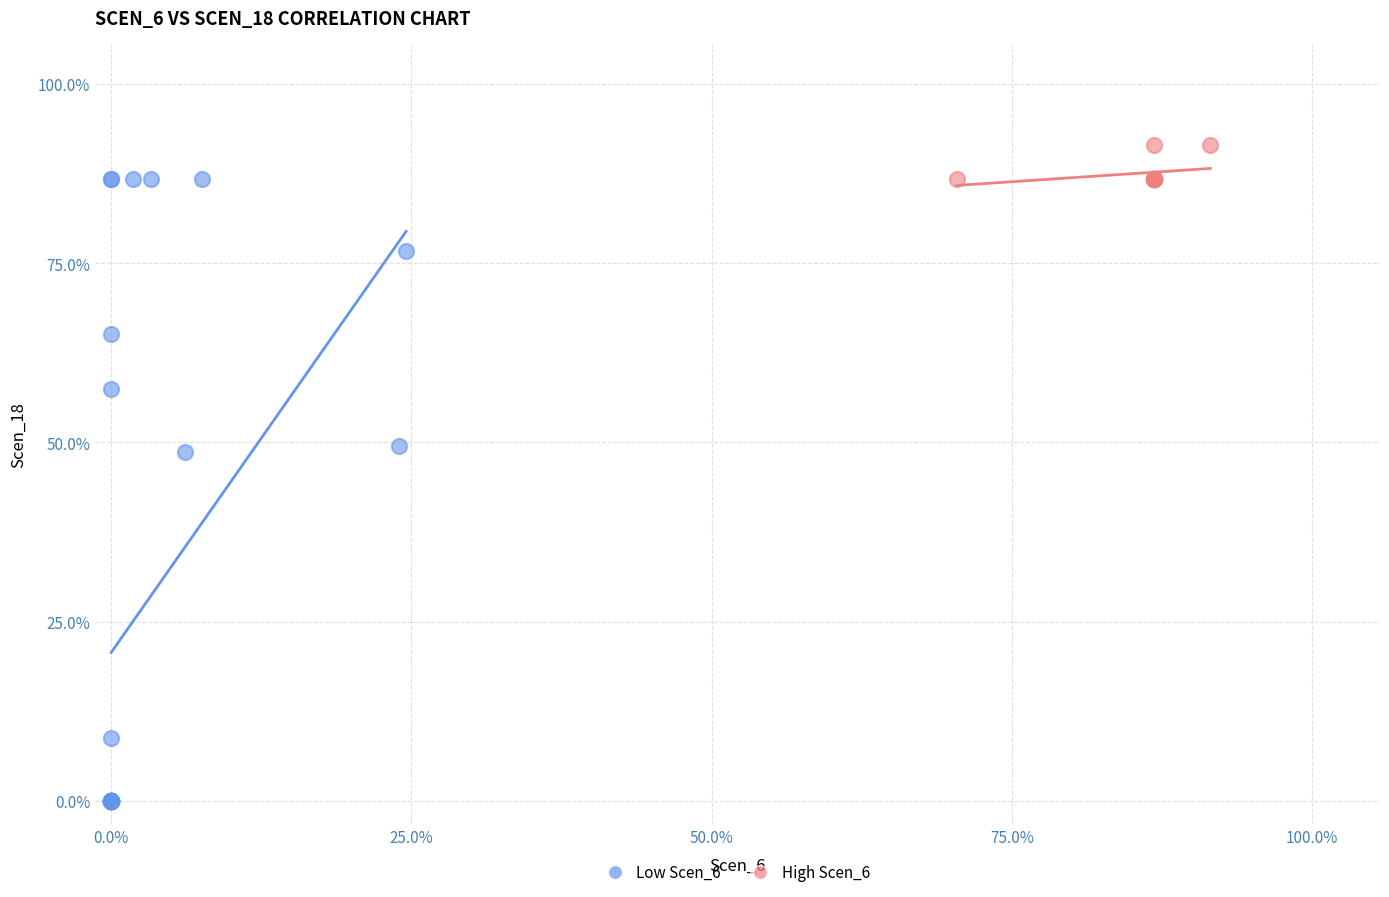

What are all the series names shown in the legend?

Low Scen_6, High Scen_6